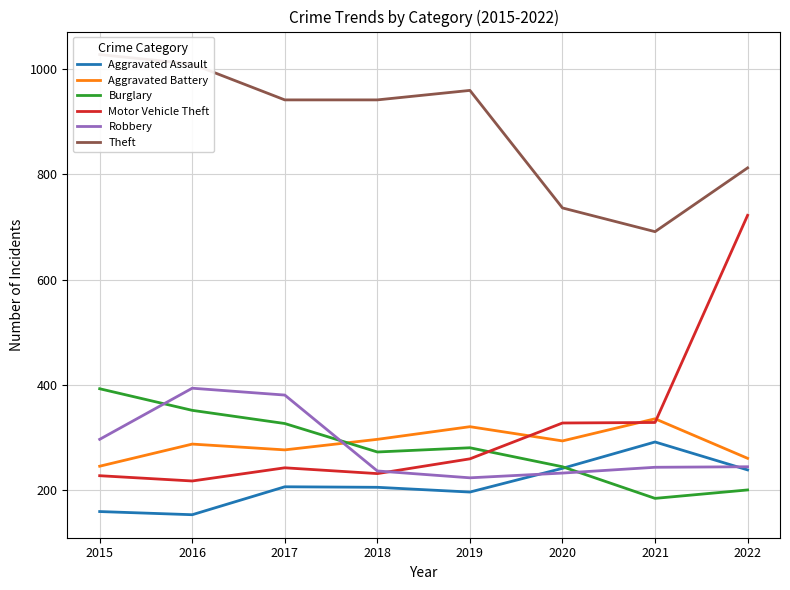

How many categories are shown in the chart?

8